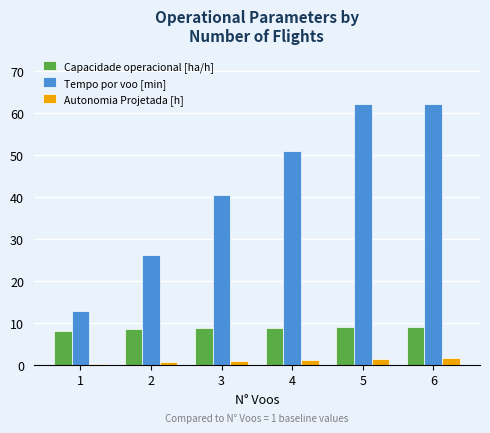

Rank the series at 5 from lowest to highest value.

Autonomia Projetada [h], Capacidade operacional [ha/h], Tempo por voo [min]